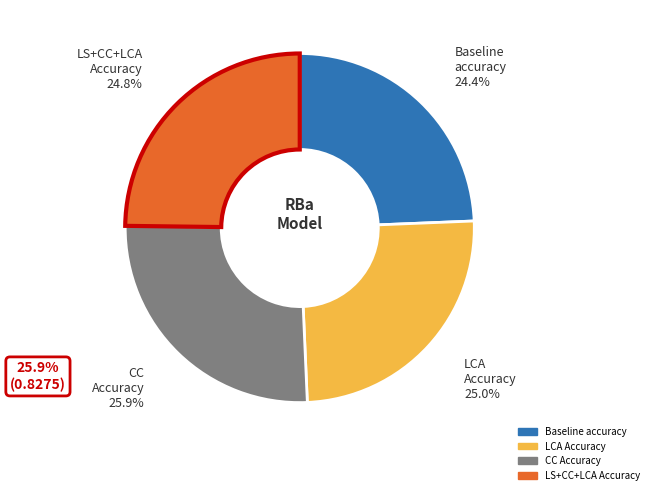

Does any single category account for the majority?

No